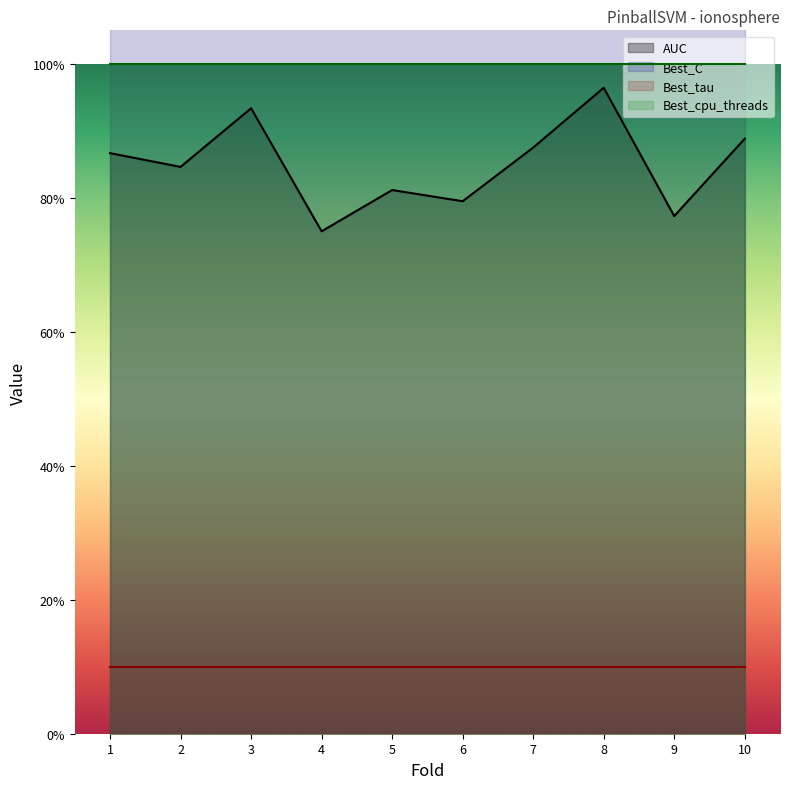

Which has a higher value, 1 or 8?

8